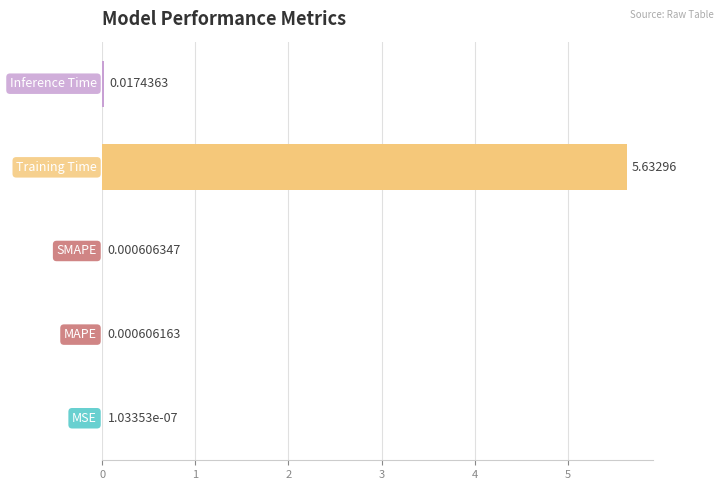

How many data points does each series have?

5